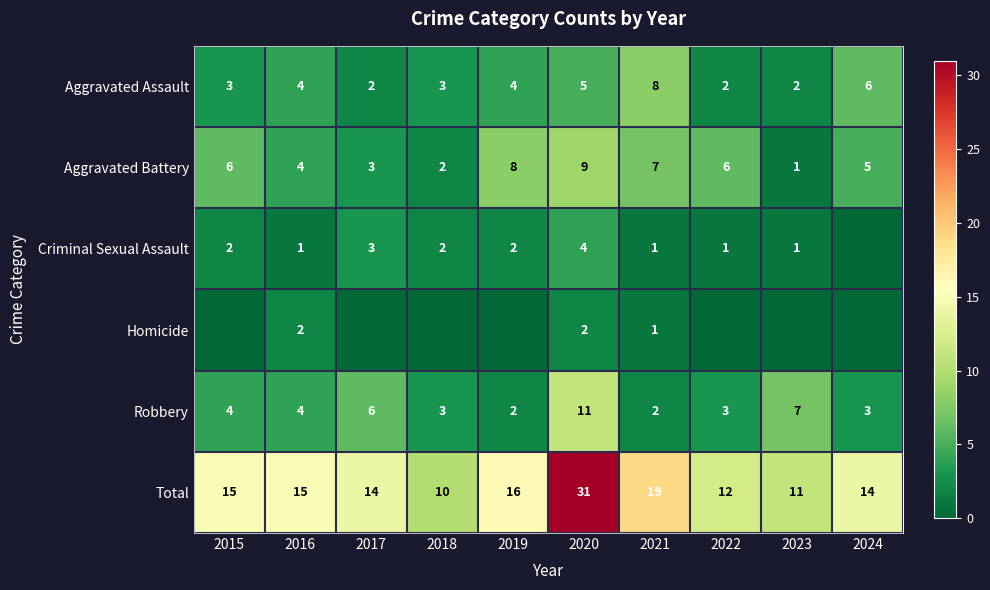

At which category is the sum across all series the highest?

2020